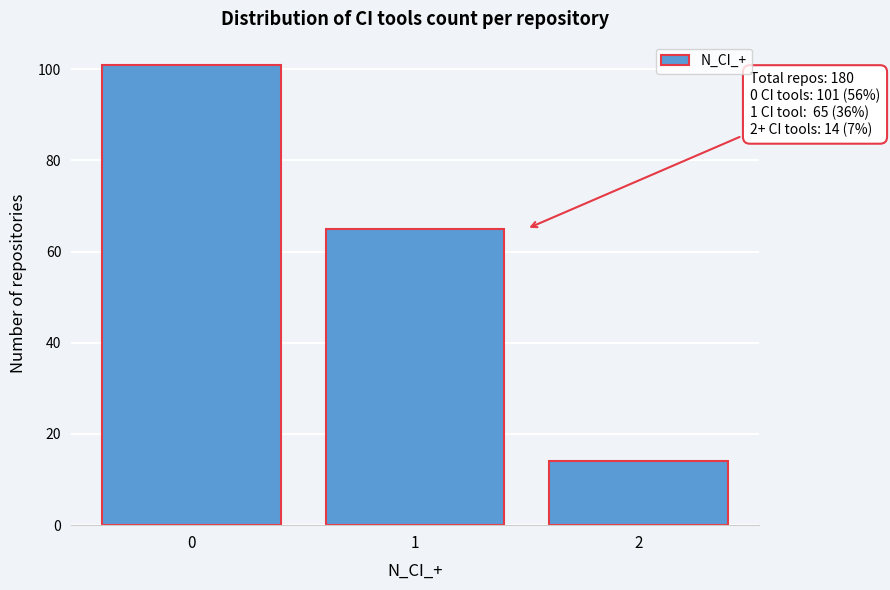

Reading left to right, transcribe all the data shown in this chart.

101	65	14